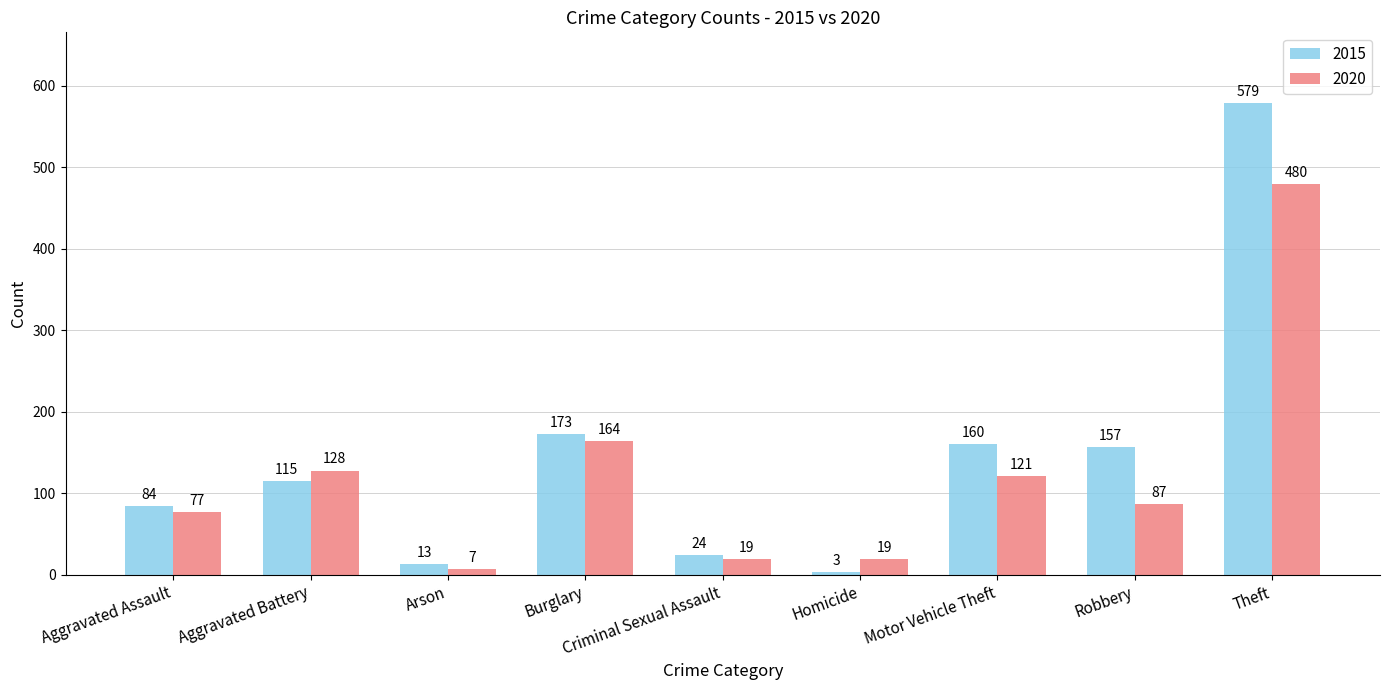

Rank the series at Homicide from lowest to highest value.

2015, 2020